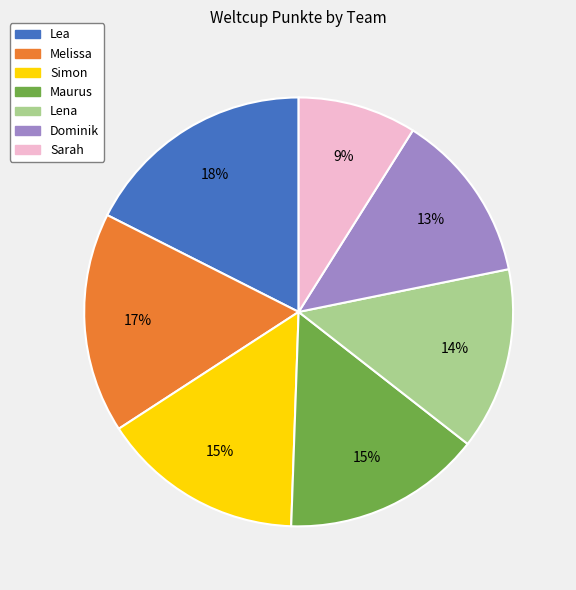

Between Melissa and Maurus, which is larger?

Melissa